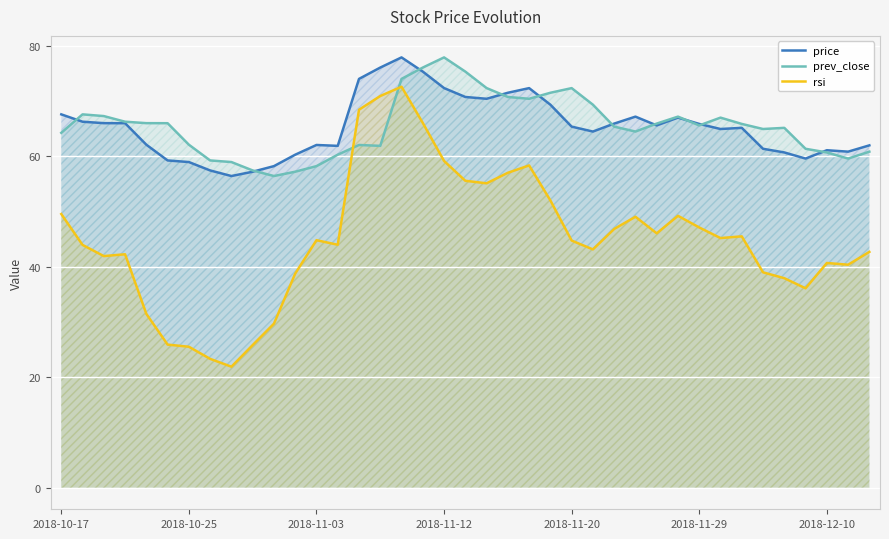

True or false: price has more than 0 interior local peaks.

True